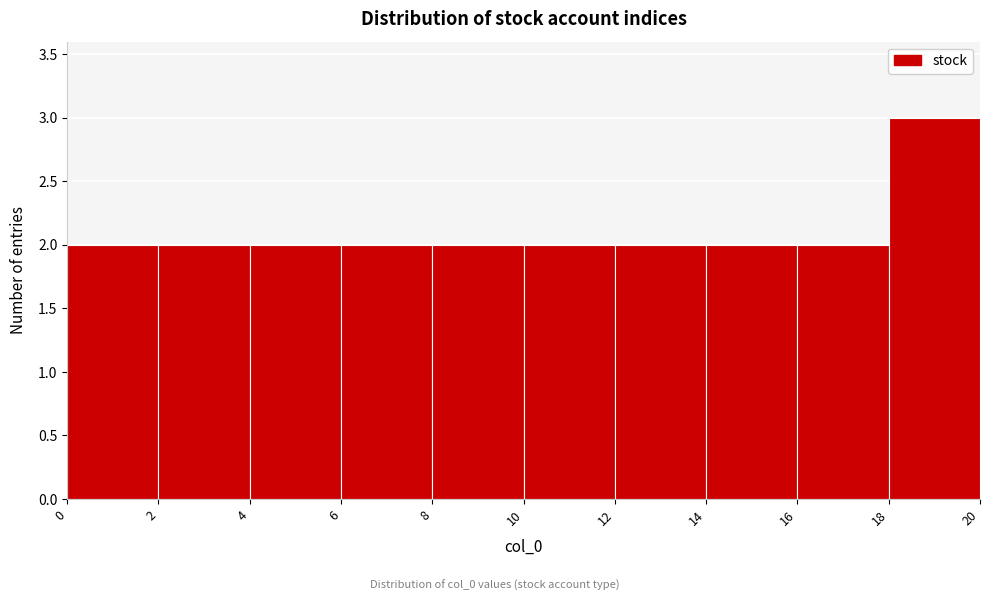

Reading left to right, list every bar in this chart as the range it spans on the x-axis followed by its height. The values are not printed on the chart, so give them approximately, as read against the axis.

0 to 2: 2
2 to 4: 2
4 to 6: 2
6 to 8: 2
8 to 10: 2
10 to 12: 2
12 to 14: 2
14 to 16: 2
16 to 18: 2
18 to 20: 3